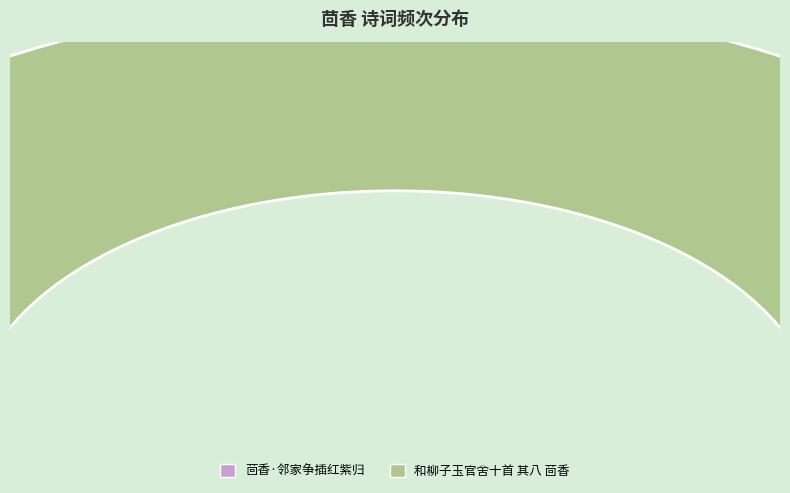

Does 和柳子玉官舍十首 其八 茴香 account for over 50% of the chart?

Yes